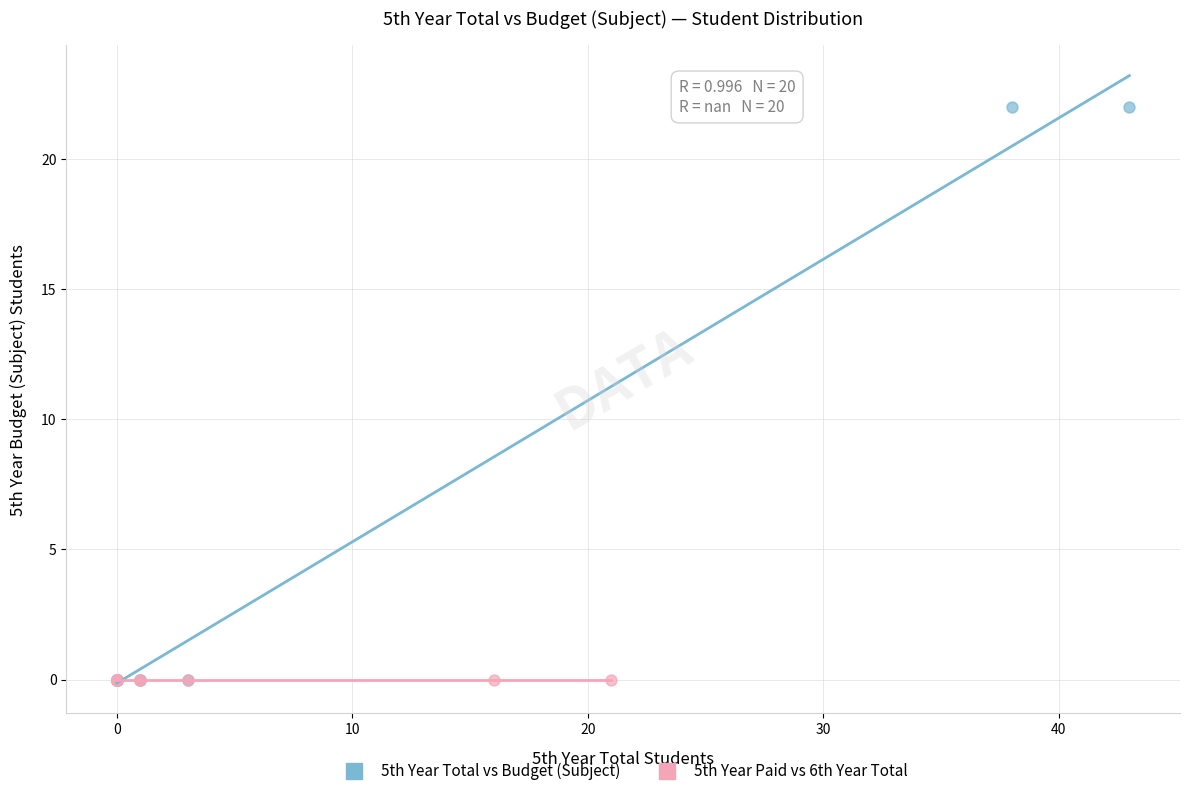

Which series reaches the maximum Y coordinate?

5th Year Total vs Budget (Subject)